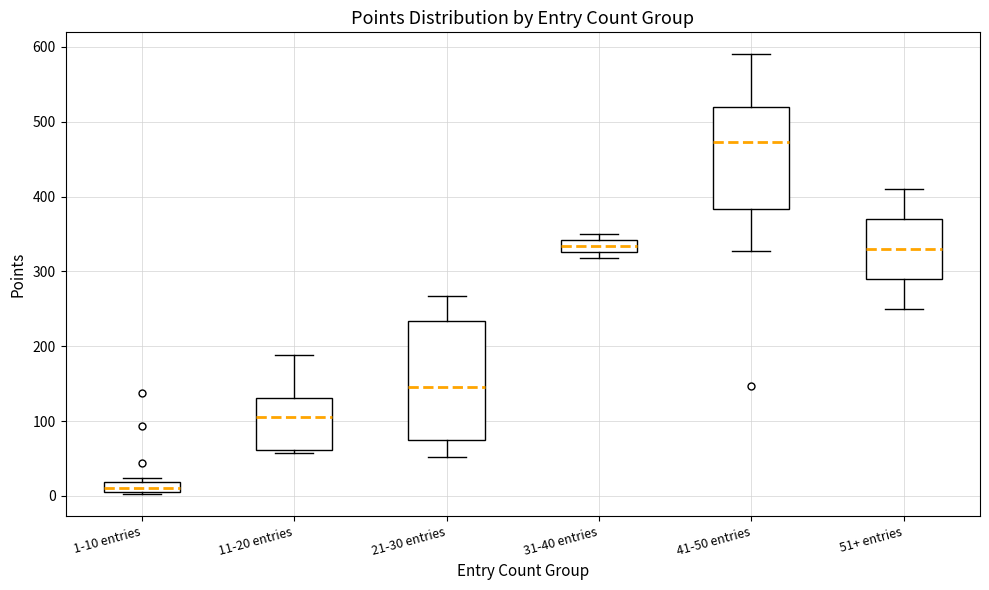

Which box has the lowest median line?

1-10 entries